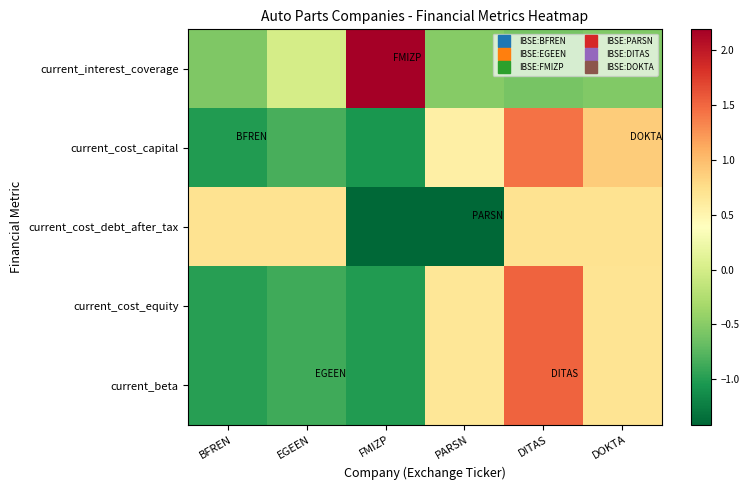

Which has a higher value, FMIZP or BFREN?

FMIZP